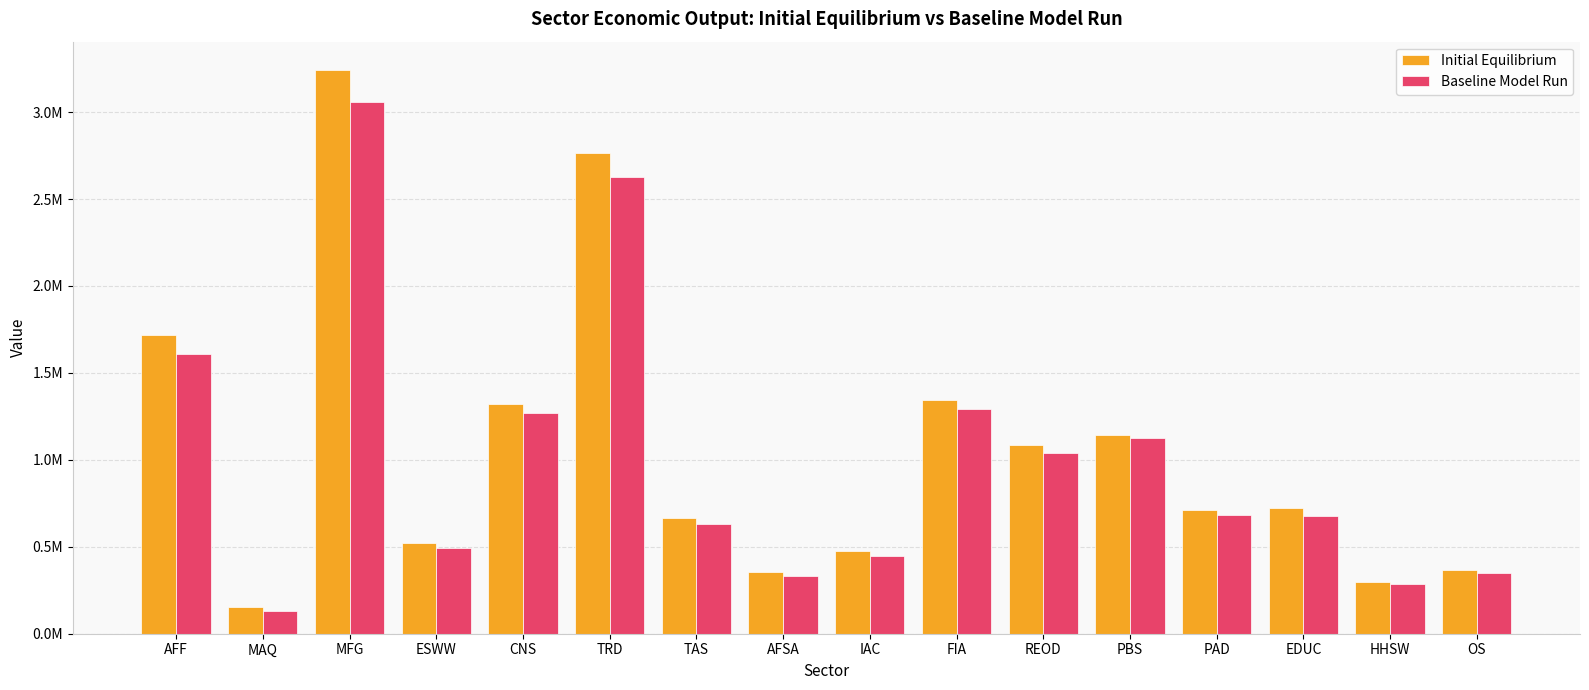

Reading left to right, extract all data points from this chart.

Initial Equilibrium: AFF=1716192.5	MAQ=154636.5	MFG=3242974.2	ESWW=519331.2	CNS=1321086.4	TRD=2762815.5	TAS=666749.1	AFSA=352280.3	IAC=472989.8	FIA=1344792.7	REOD=1086830.6	PBS=1143813.0	PAD=712160.1	EDUC=722157.3	HHSW=298161.0	OS=363864.0
Baseline Model Run: AFF=1611257.9	MAQ=132335.8	MFG=3057377.8	ESWW=492033.8	CNS=1269066.2	TRD=2628799.7	TAS=629039.9	AFSA=329971.0	IAC=449336.3	FIA=1291565.4	REOD=1037776.6	PBS=1123606.5	PAD=684280.6	EDUC=678499.5	HHSW=284411.3	OS=349063.5